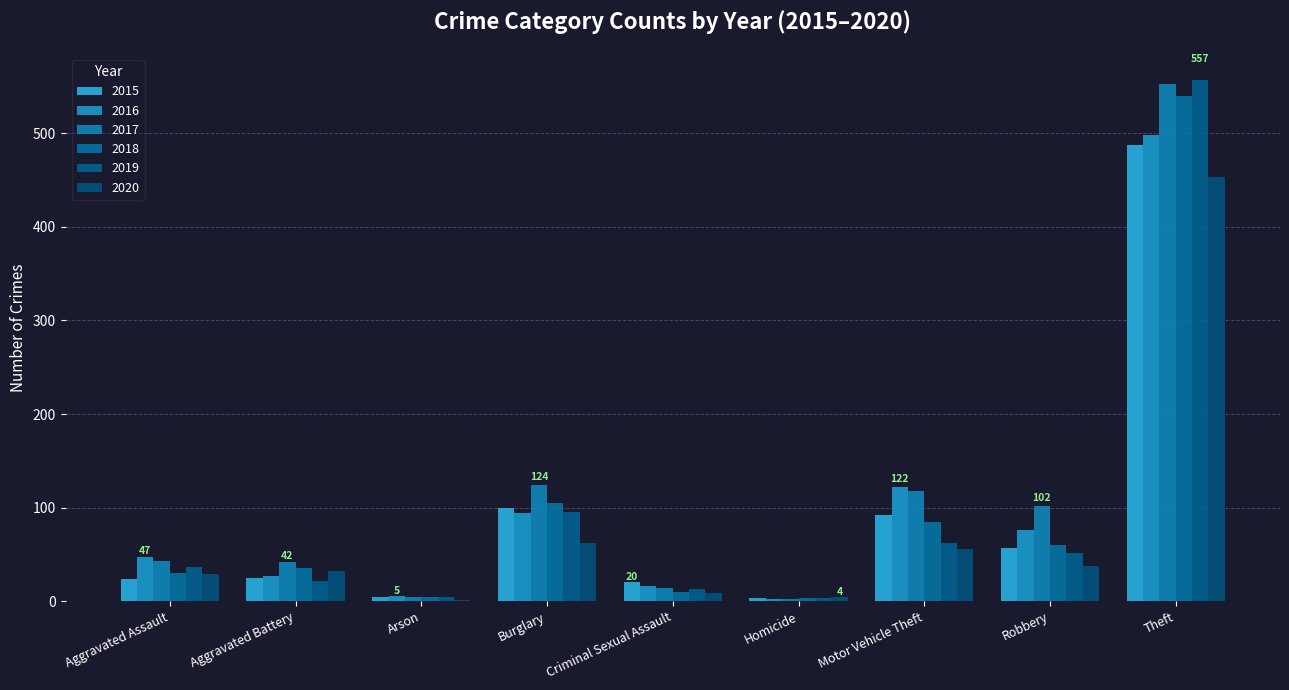

Are the bars grouped side by side (vs. stacked)?

Yes